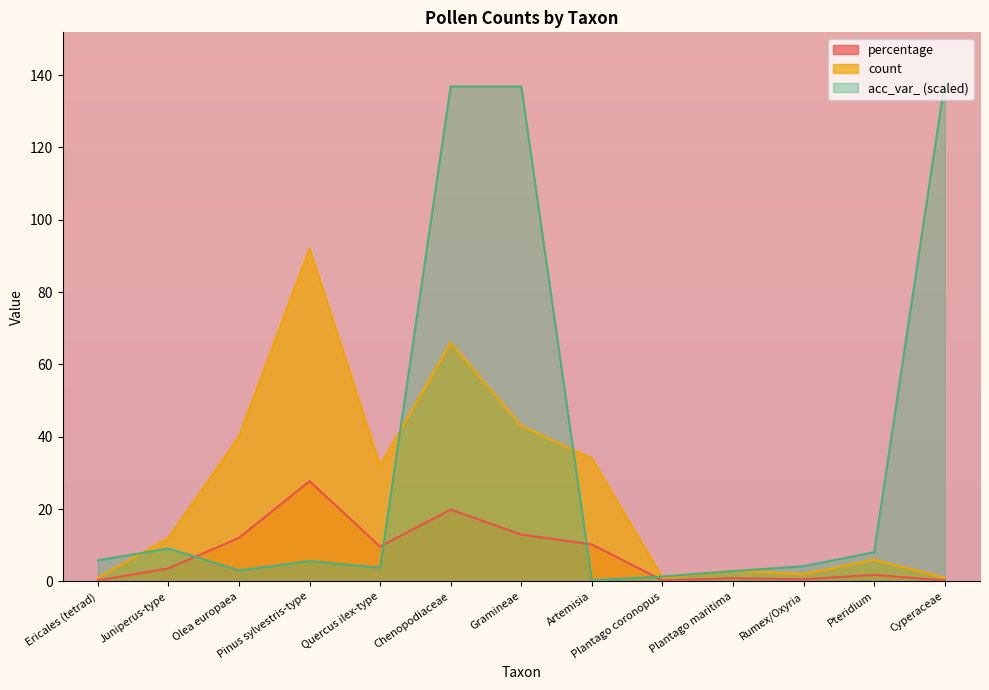

What is the label of the 4th point from the left?

Pinus sylvestris-type